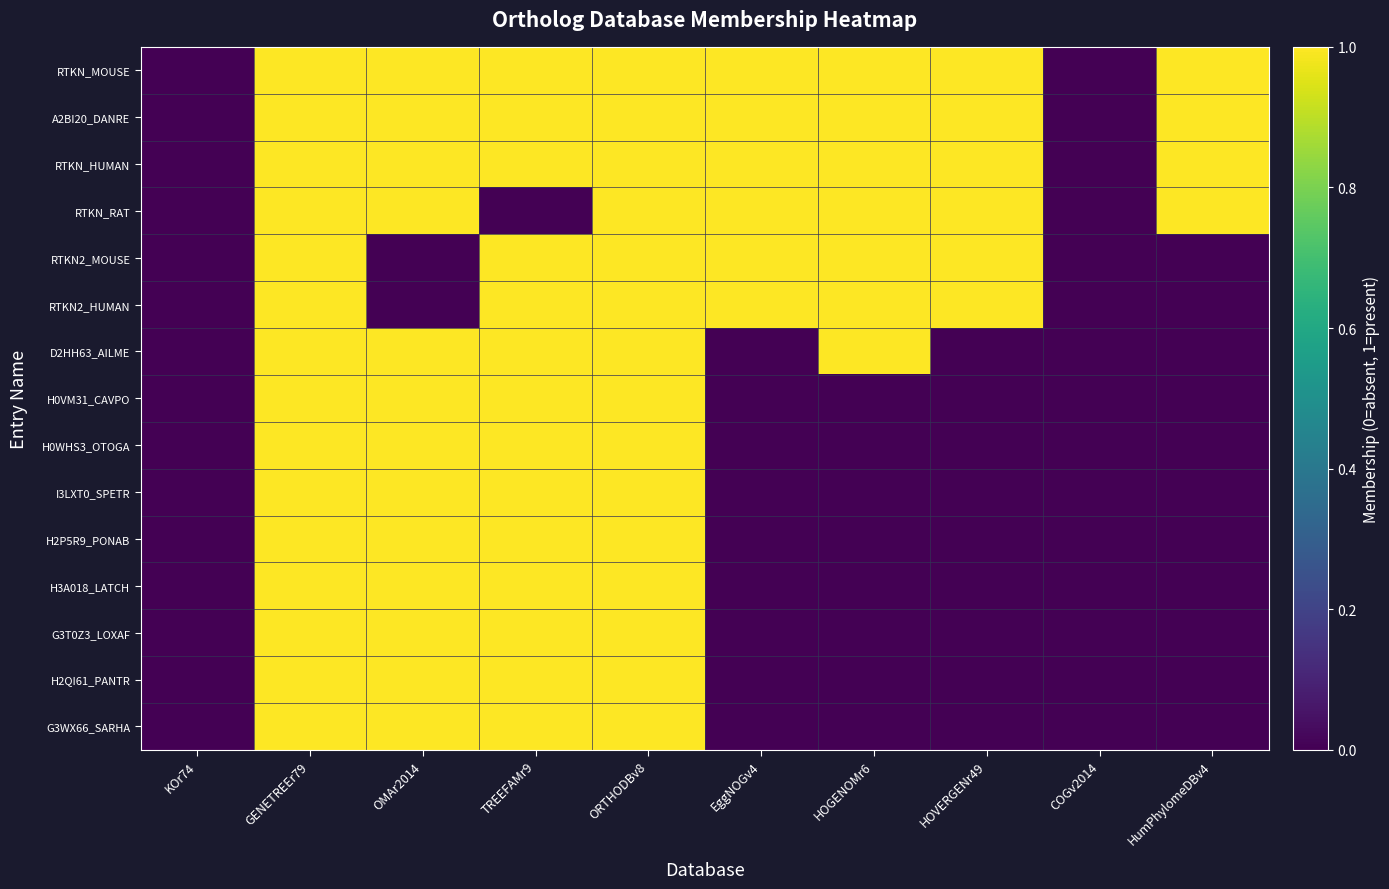

Count the number of data series in this chart.

15